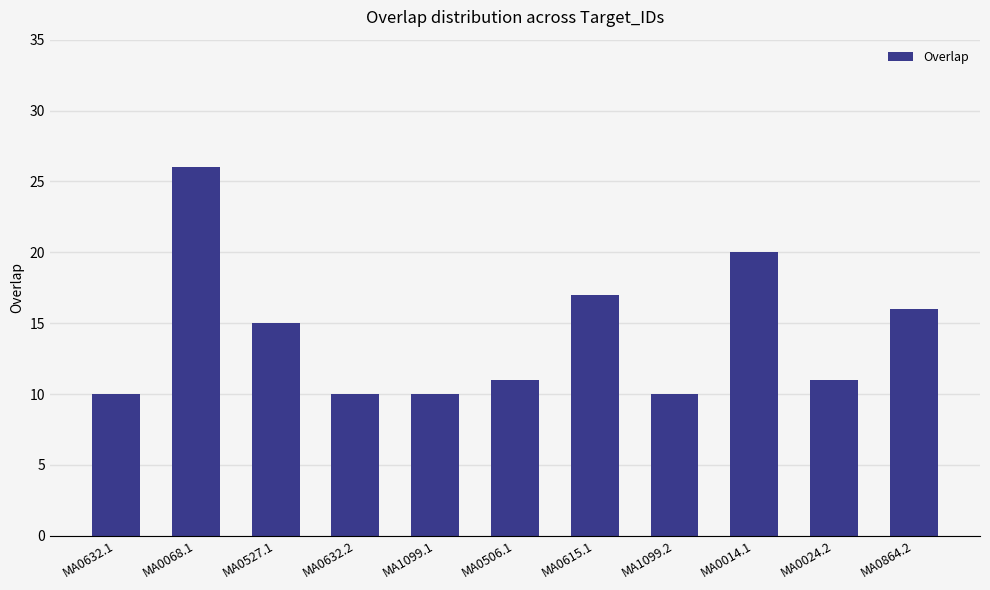

What is the smallest value displayed?

10